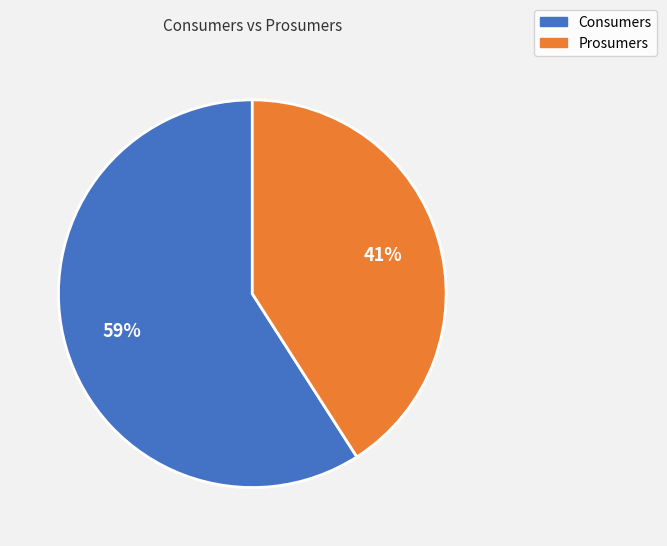

What percentage is the Consumers slice, to the nearest percent?

59%